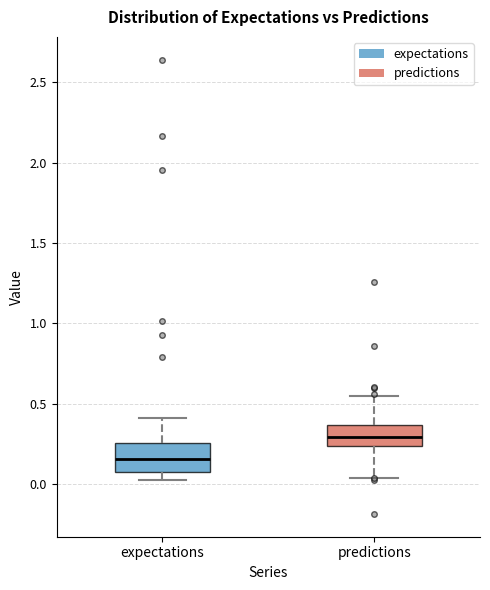

Where does the lower whisker of the box for predictions end on the y-axis? The values are not printed on the chart, so give them approximately, as read against the axis.

0.05